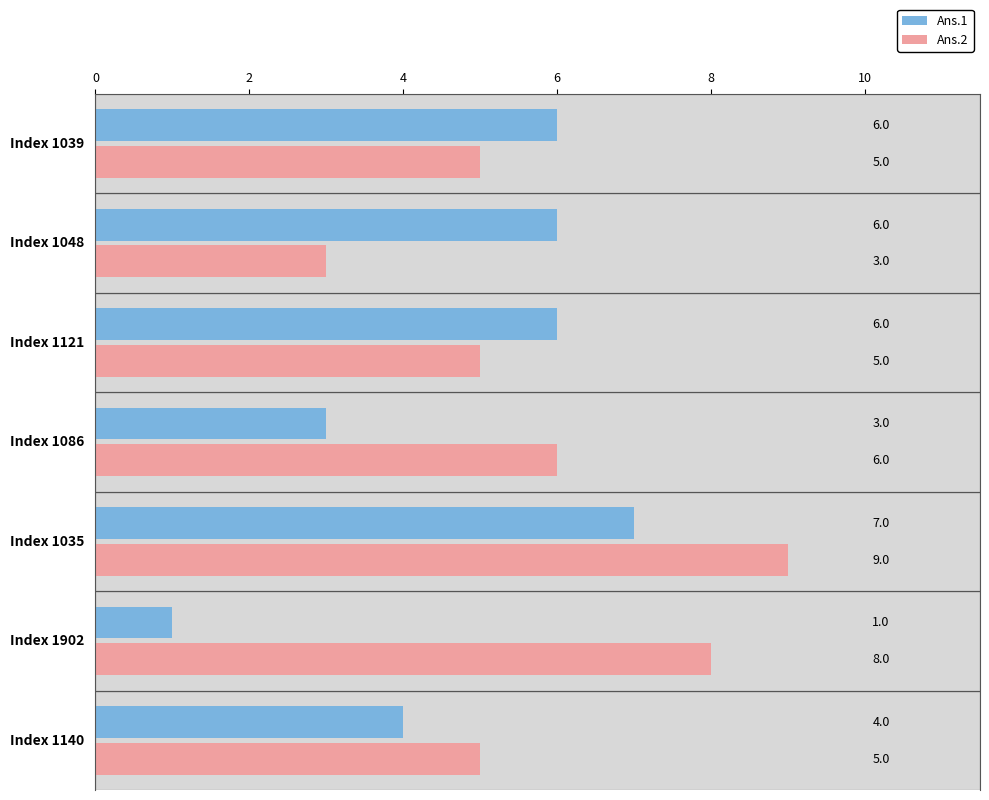

At which category does the chart reach its peak across all series?

Index 1035